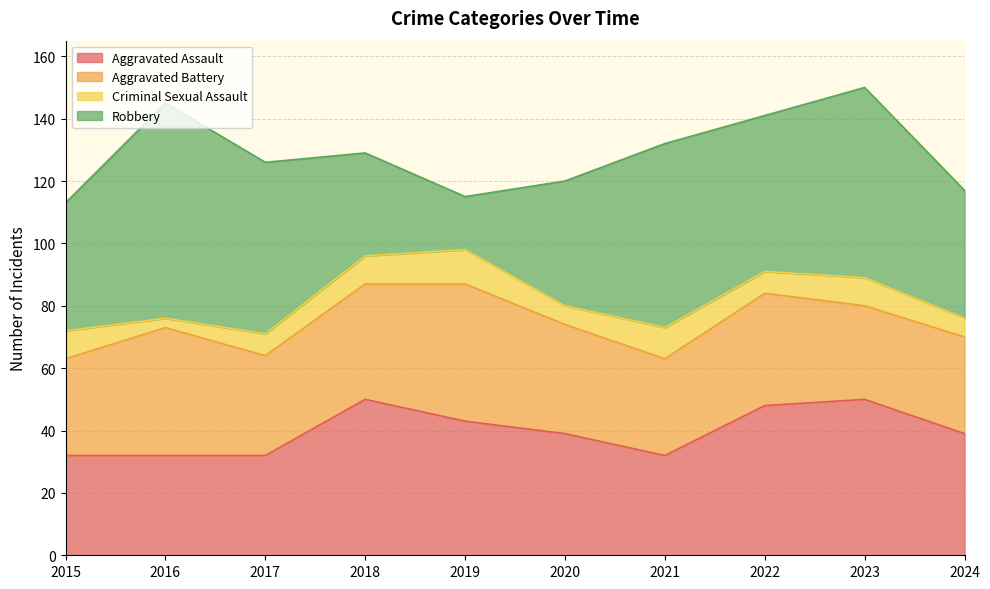

Reading left to right, extract all data points from this chart.

Aggravated Assault: 32	32	32	50	43	39	32	48	50	39
Aggravated Battery: 31	41	32	37	44	35	31	36	30	31
Criminal Sexual Assault: 9	3	7	9	11	6	10	7	9	6
Robbery: 41	69	55	33	17	40	59	50	61	41